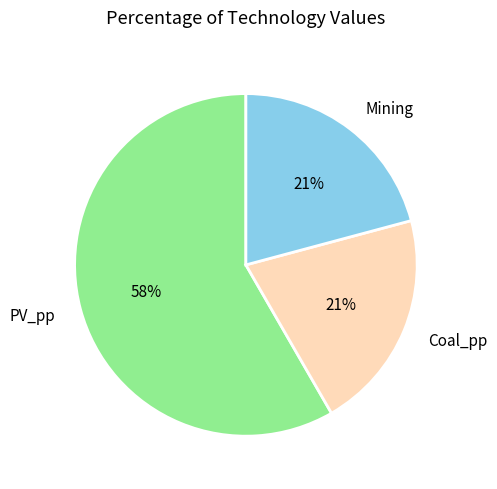

Does any single category account for the majority?

Yes